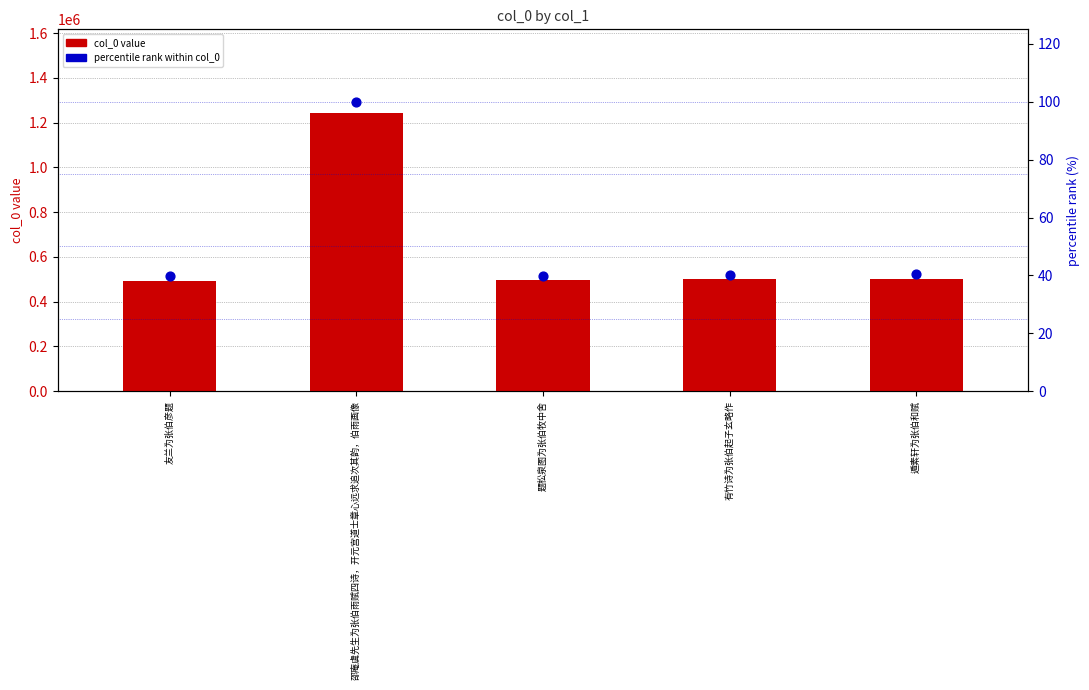

Is the value of percentile rank within col_0 at 题松泉图为张伯牧中舍 greater than the value of col_0 at 遁素轩为张伯和赋?

No